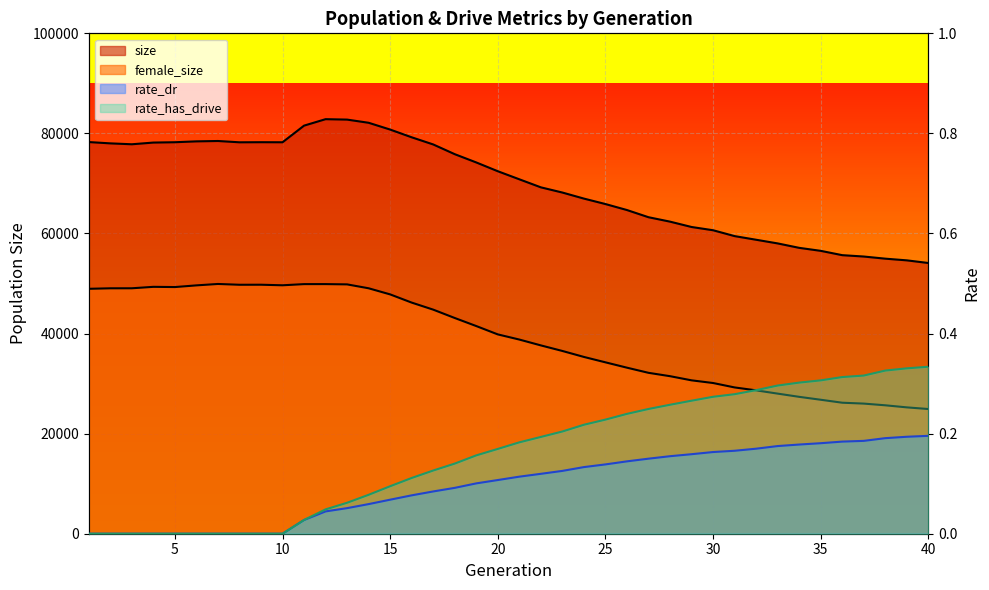

What is the value of the female_size point at the 29th from the left?

30653.0